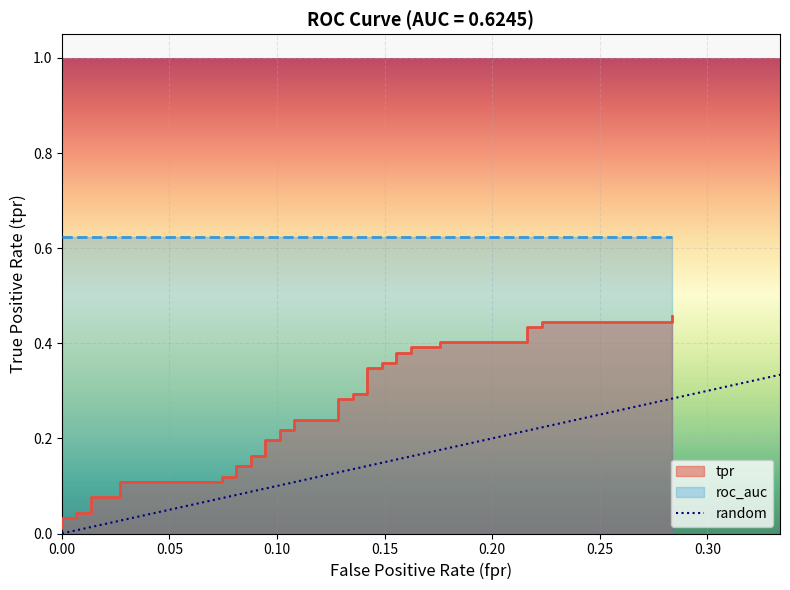

What is the value of the 10th point from the left?

0.1